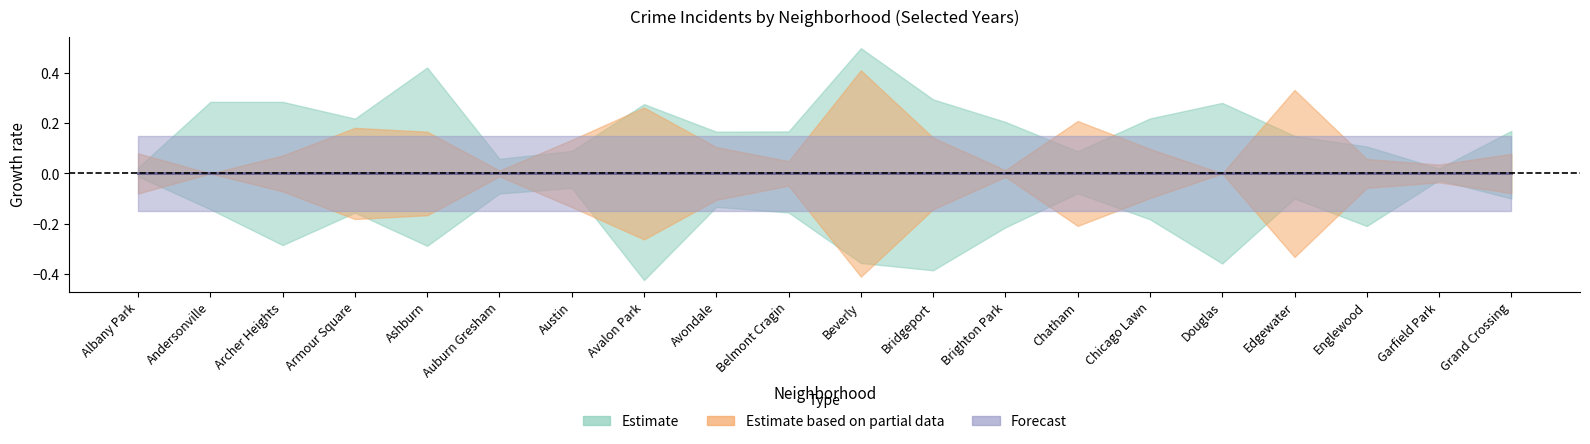

In 2023, how many points are lower than both neighbors (excluding endpoints)?

5